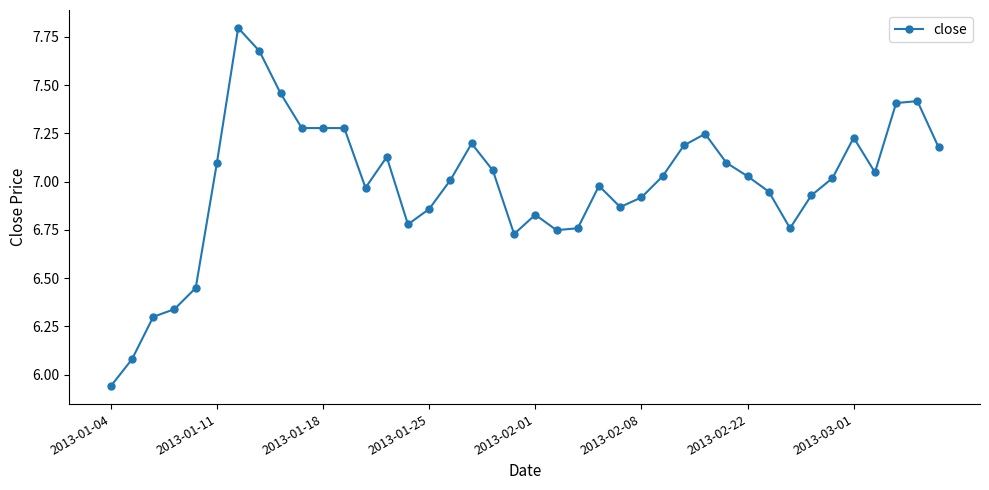

What is the difference between the maximum and minimum values?

1.9